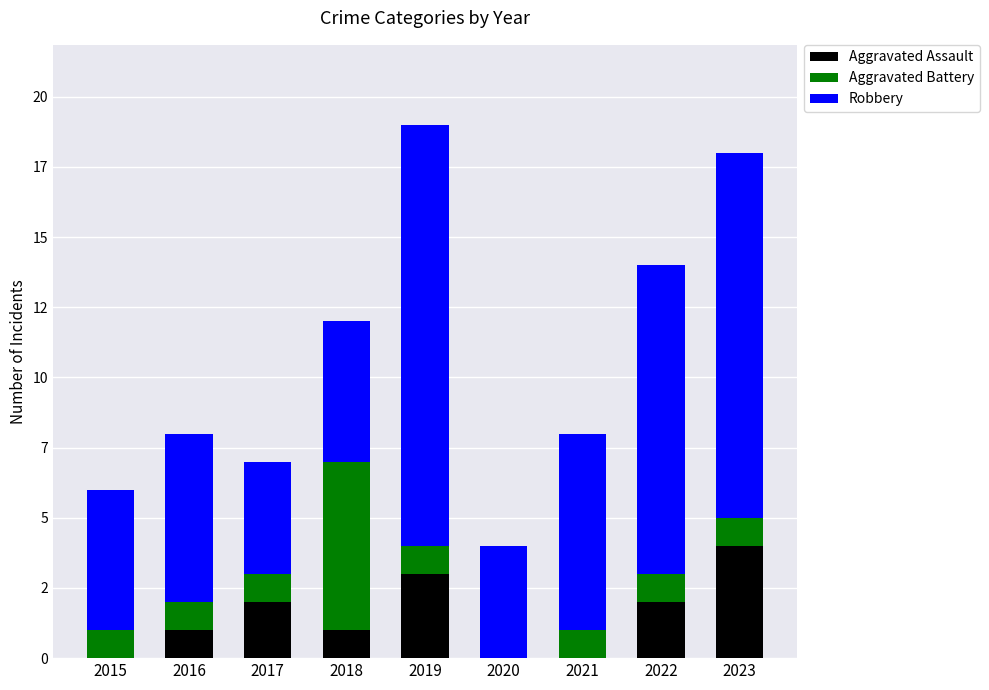

The value of Robbery at 2019 is 10. True or false?

False